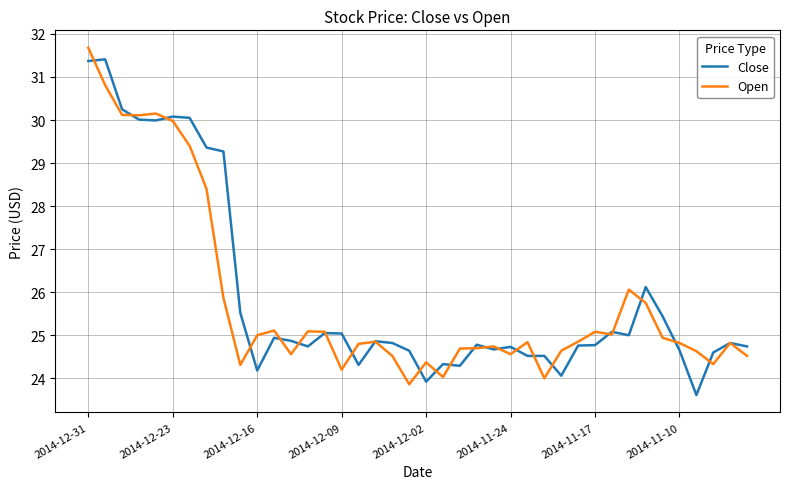

True or false: Close and Open cross at least once.

True